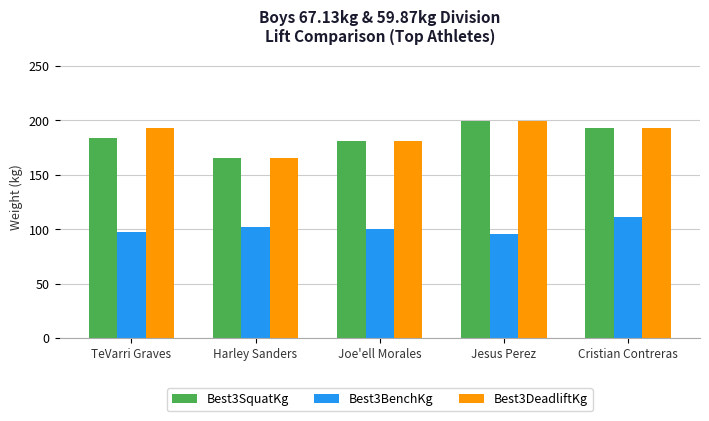

How many bars are there in total?

15